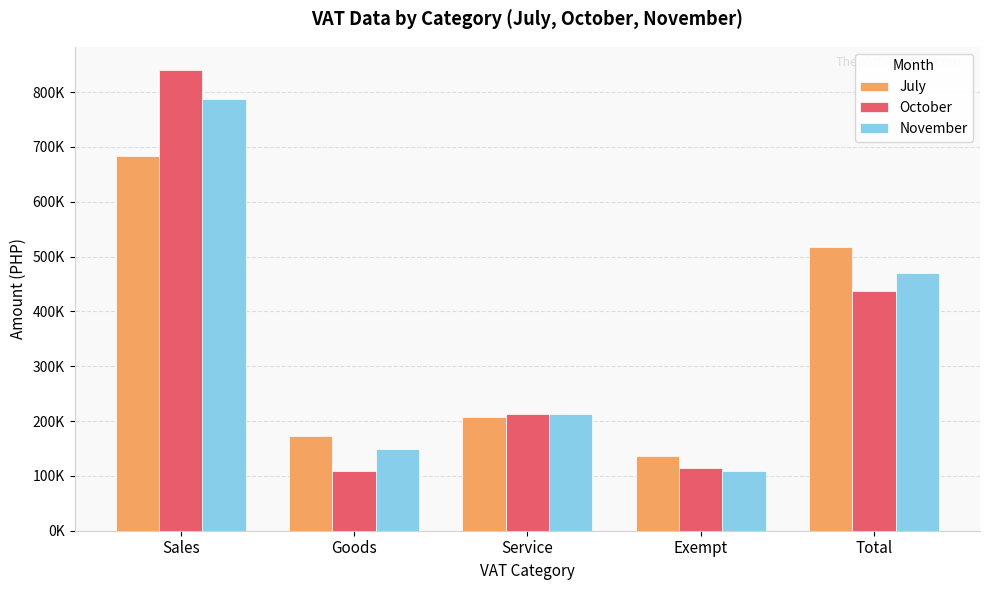

Reading right to left, list all the values displayed in this chart.

July: 516792.1	136124.9	207267.1	173400.2	683290.3
October: 437283.9	115155.3	213302.7	108825.9	840622.6
November: 470621.1	108671.9	213057.5	148891.6	786991.0